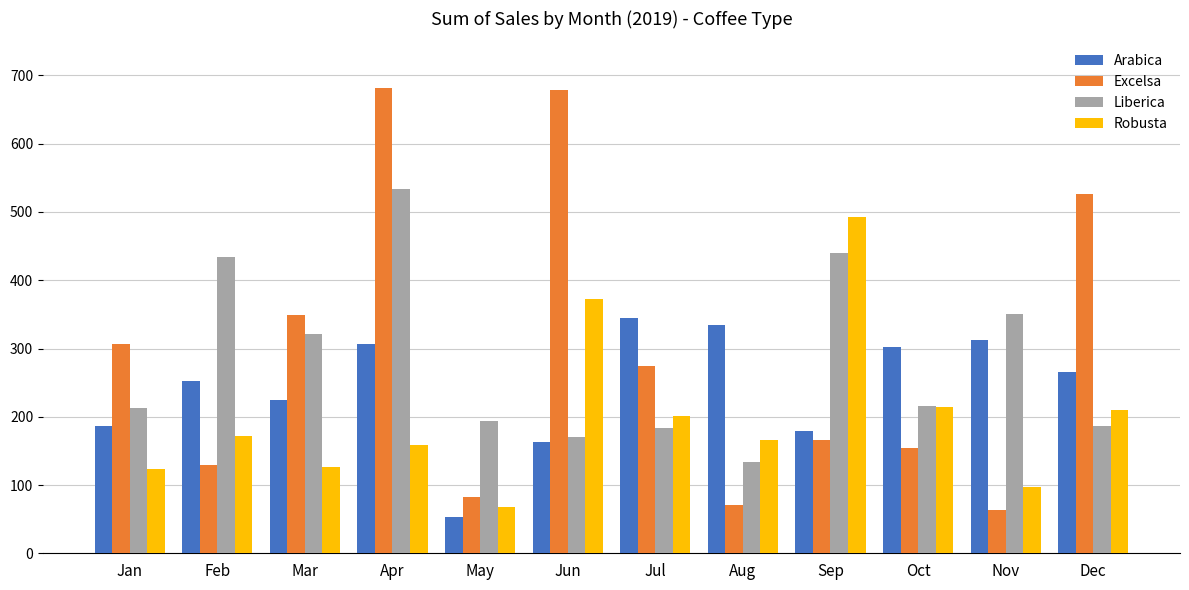

How many values in the Excelsa series are below 273?

6